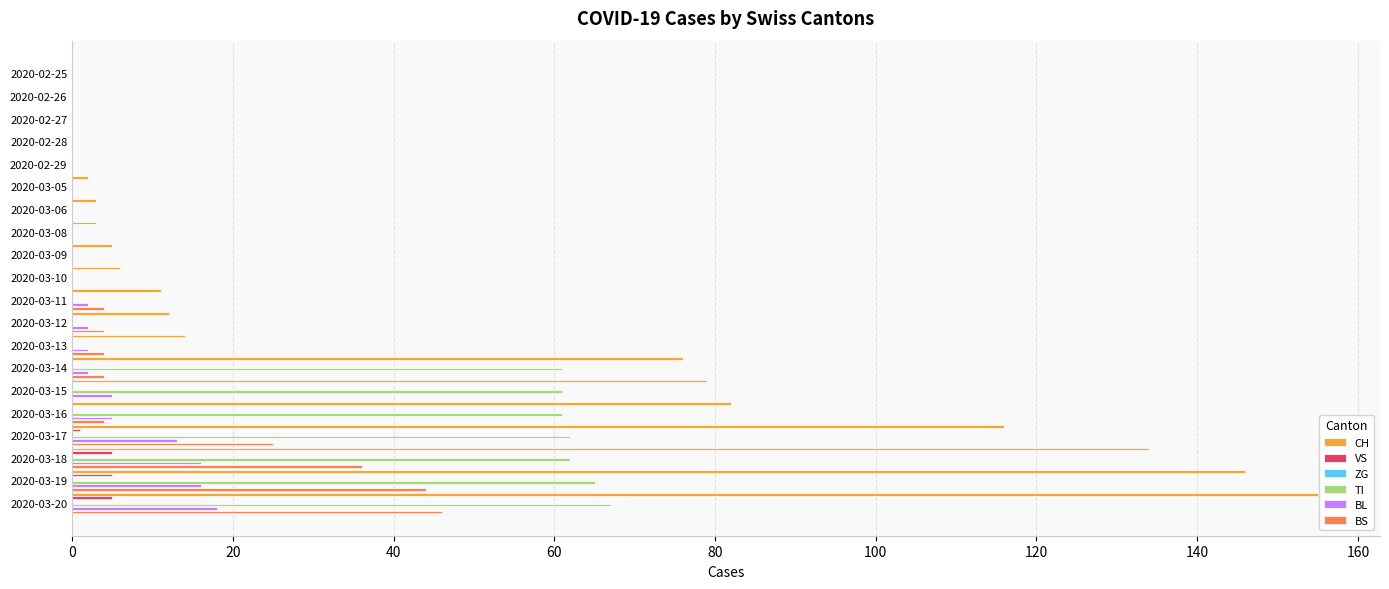

Which series has the largest total across all categories?

CH